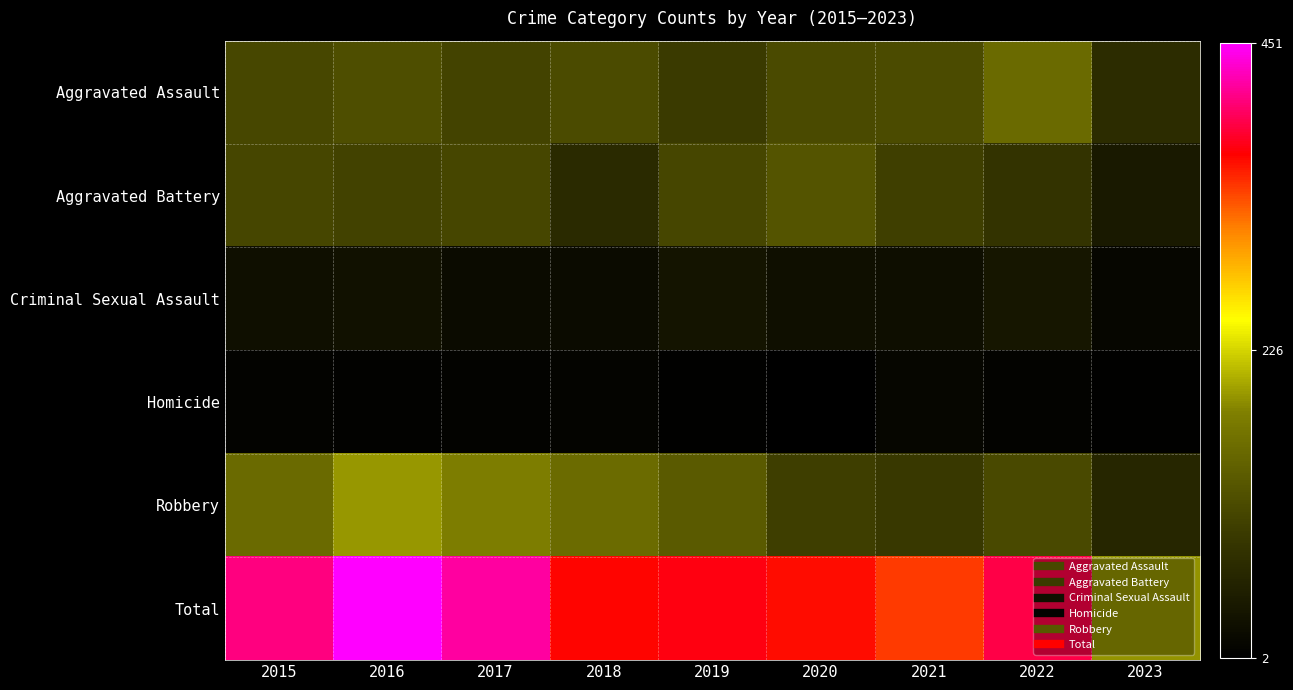

Reading right to left, extract all data points from this chart.

Aggravated Assault: 2023=71	2022=154	2021=115	2020=113	2019=92	2018=115	2017=105	2016=118	2015=110
Aggravated Battery: 2023=42	2022=81	2021=100	2020=126	2019=108	2018=67	2017=108	2016=102	2015=108
Criminal Sexual Assault: 2023=13	2022=38	2021=26	2020=27	2019=35	2018=21	2017=21	2016=30	2015=28
Homicide: 2023=4	2022=9	2021=13	2020=2	2019=5	2018=10	2017=8	2016=7	2015=9
Robbery: 2023=62	2022=111	2021=91	2020=97	2019=135	2018=155	2017=178	2016=194	2015=154
Total: 2023=192	2022=393	2021=345	2020=365	2019=375	2018=368	2017=420	2016=451	2015=409